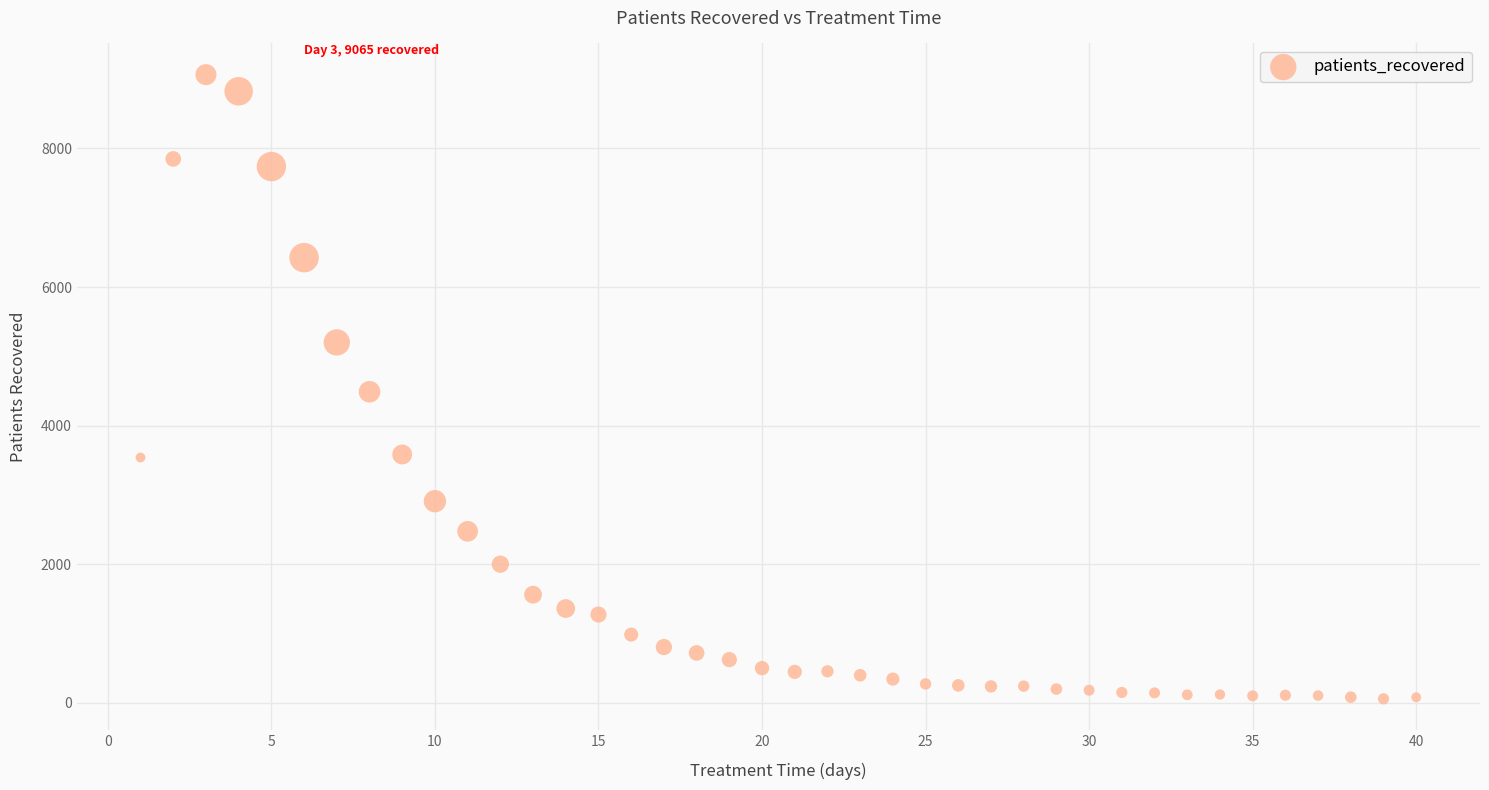

What is the range of Y values (max minus min)?

9007